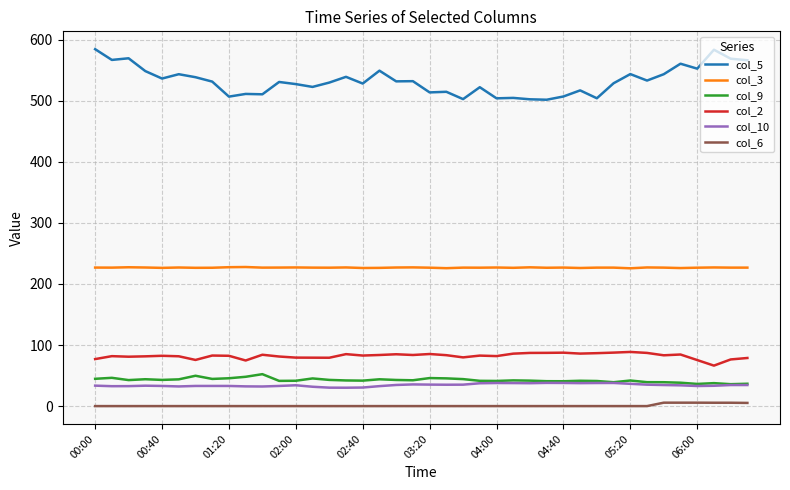

Which series has the largest range (max minus min)?

col_5